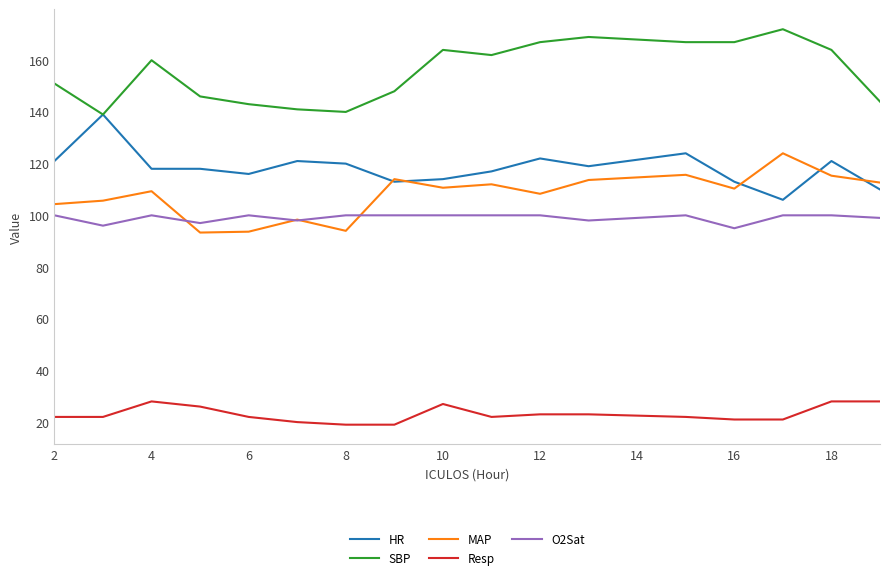

True or false: HR and Resp cross at least once.

False